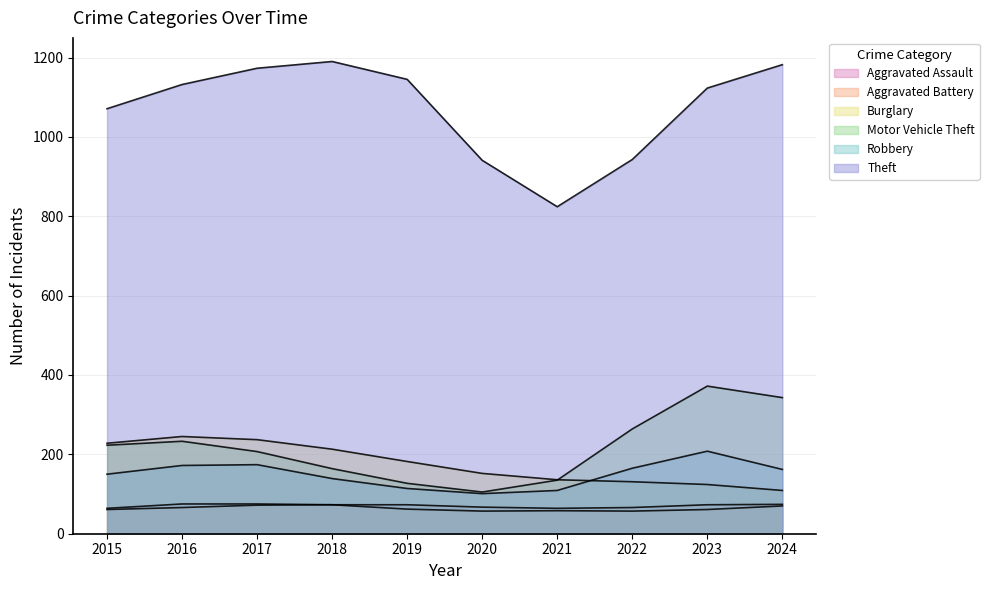

True or false: Aggravated Battery and Theft cross at least once.

False